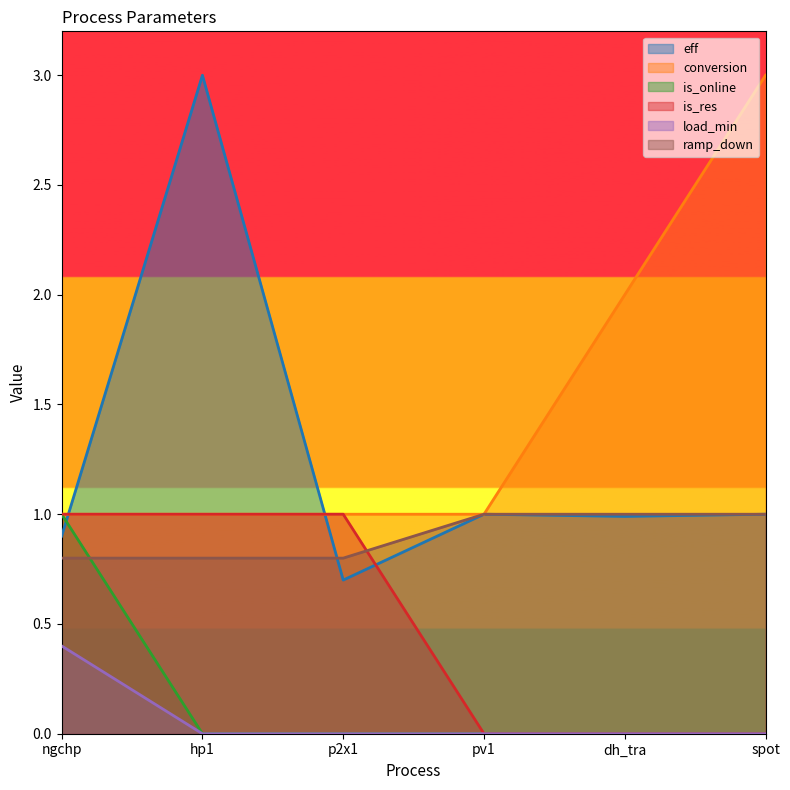

Reading right to left, list all the values displayed in this chart.

eff: 1.0	1.0	1.0	0.7	3.0	0.9
conversion: 3.0	2.0	1.0	1.0	1.0	1.0
is_online: 0.0	0.0	0.0	0.0	0.0	1.0
is_res: 0.0	0.0	0.0	1.0	1.0	1.0
load_min: 0.0	0.0	0.0	0.0	0.0	0.4
ramp_down: 1.0	1.0	1.0	0.8	0.8	0.8